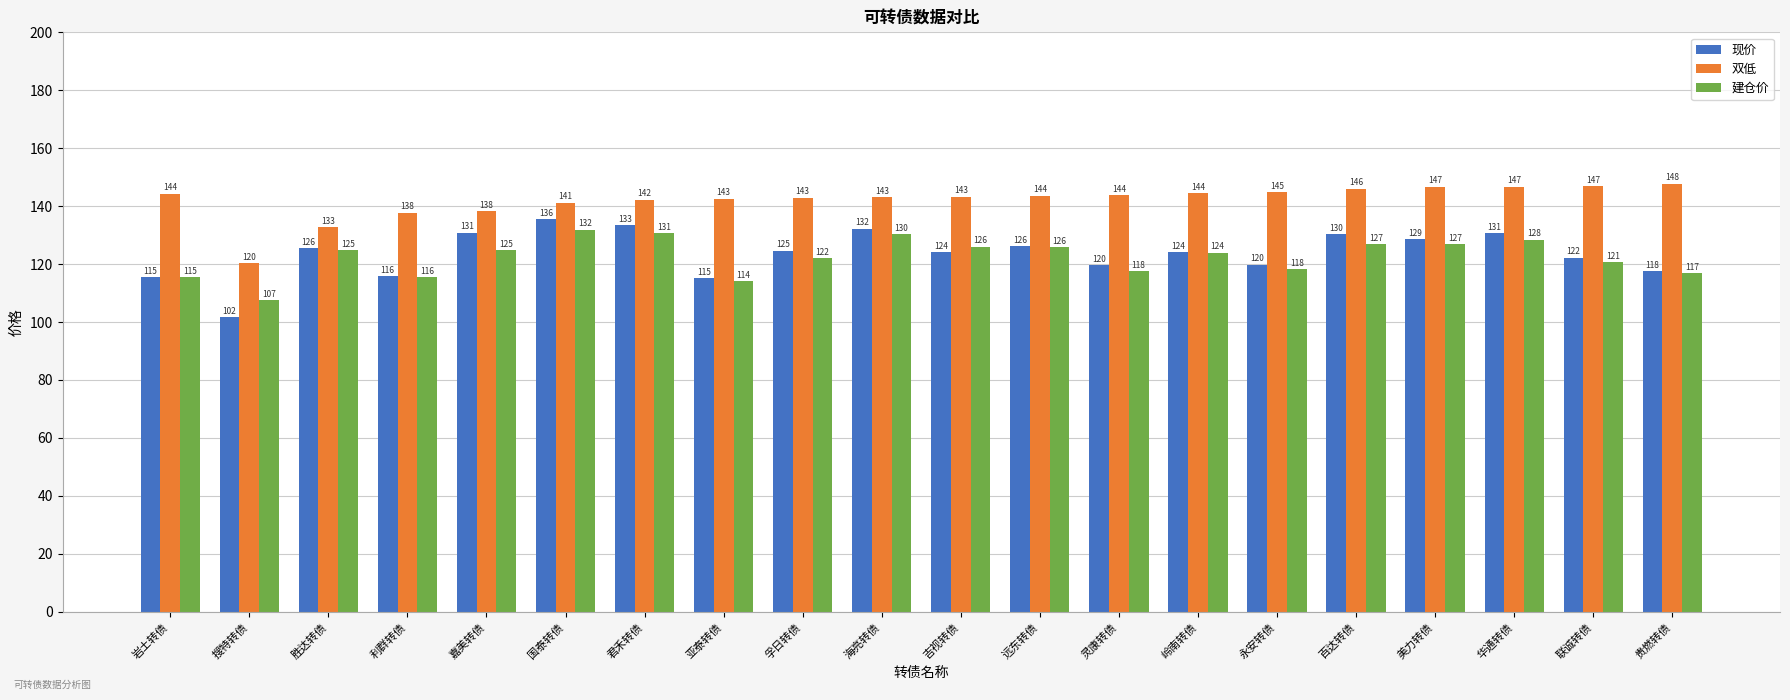

Which series has the widest spread of values?

现价